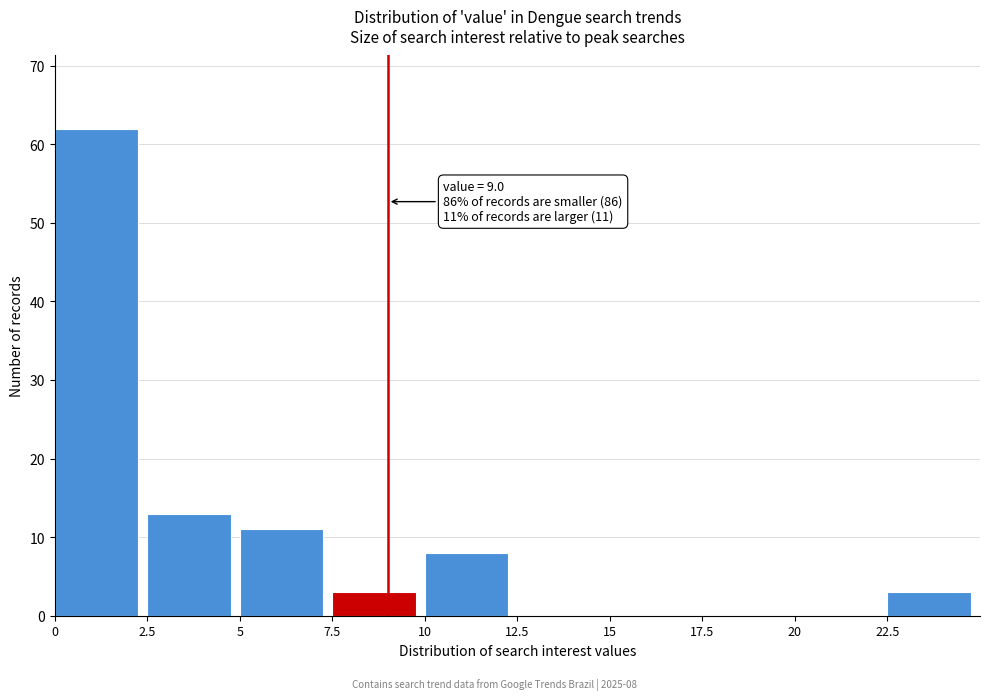

Which range on the x-axis has the tallest bar?

0.0 to 2.5